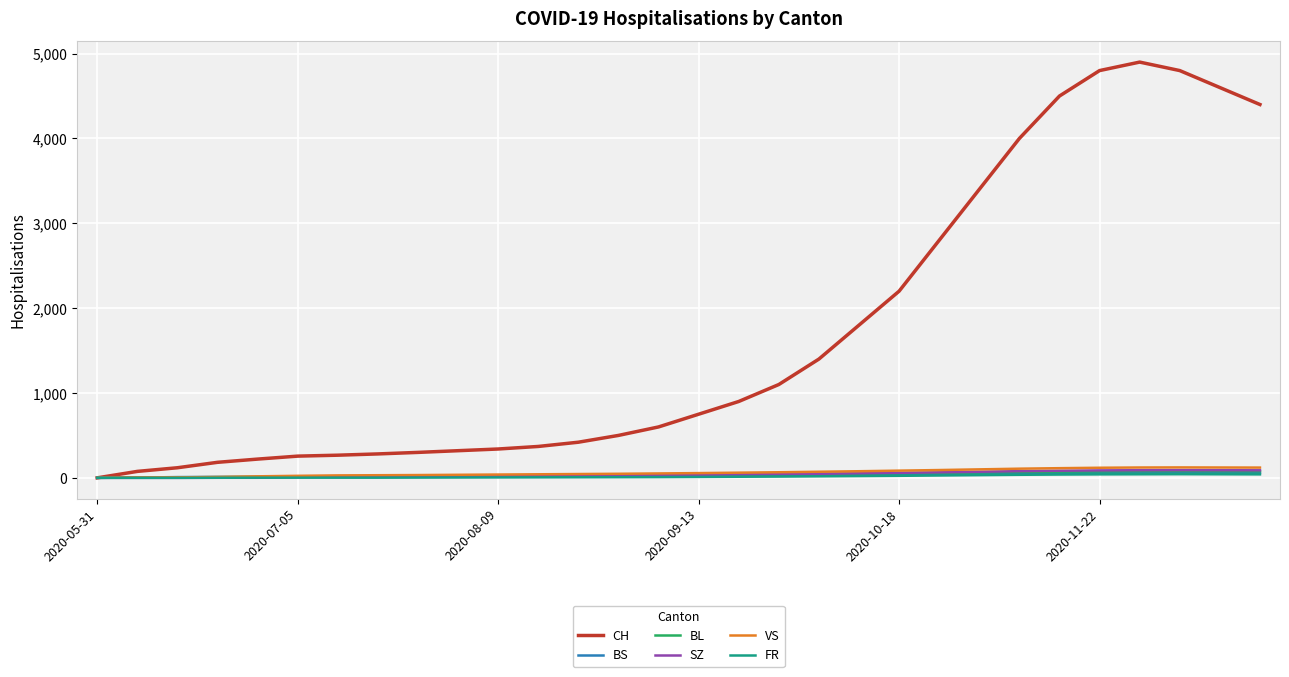

Which series has the largest range (max minus min)?

CH